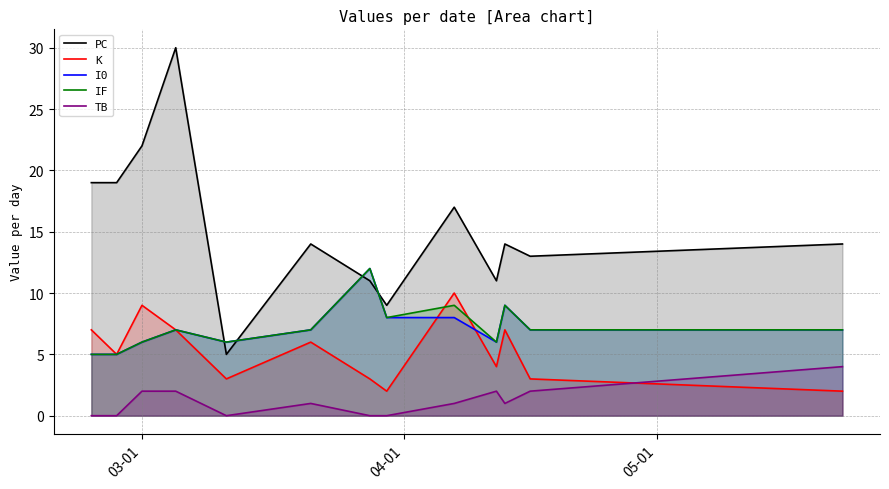

Which series has the largest total across all categories?

PC